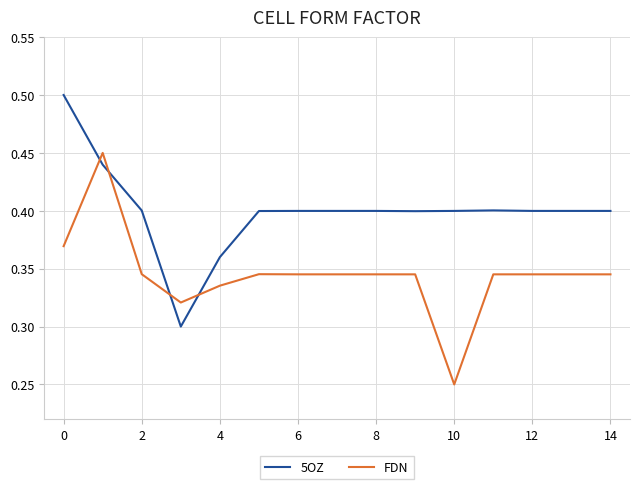

True or false: FDN and 5OZ cross at least once.

True